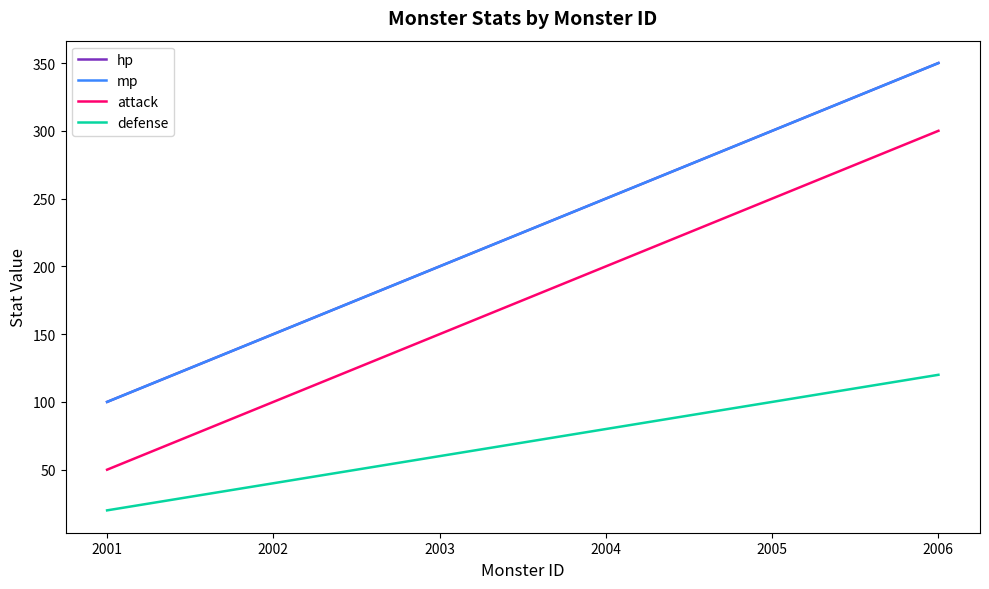

Which label corresponds to the largest value in the chart?

2006